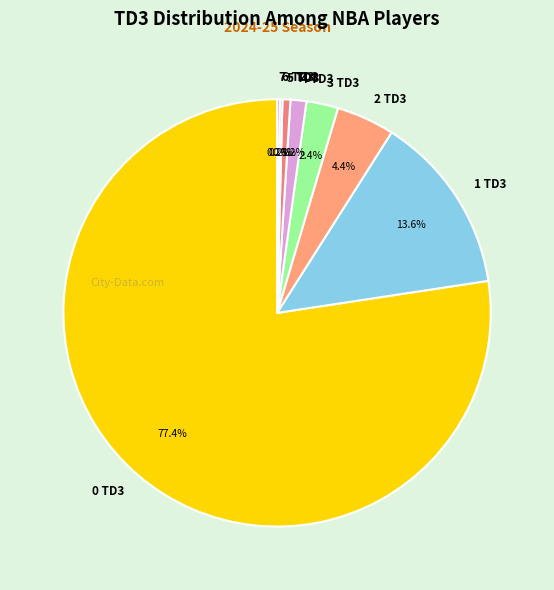

Which category has the biggest portion of the pie?

0 TD3